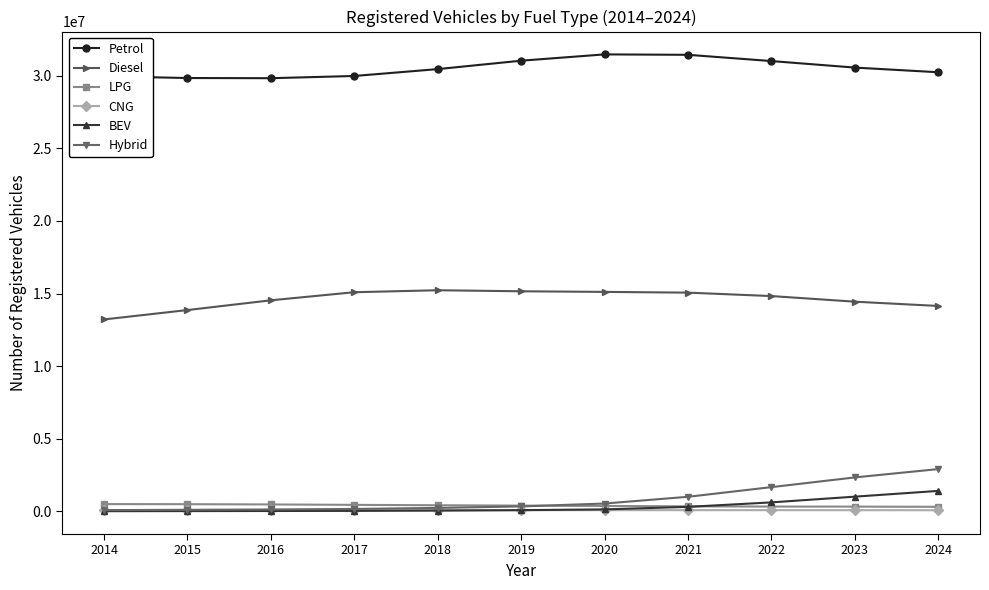

Count the number of data series in this chart.

6